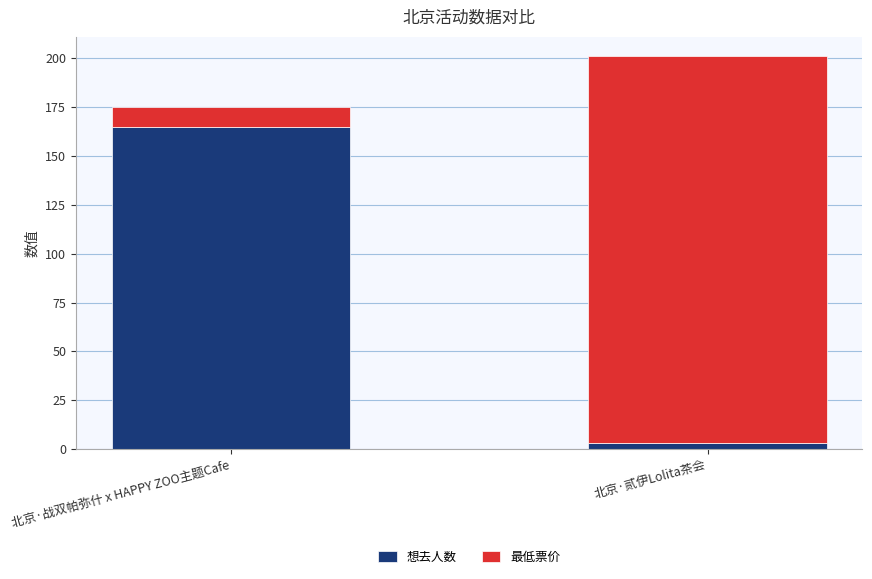

At which category is the sum across all series the highest?

北京·贰伊Lolita茶会